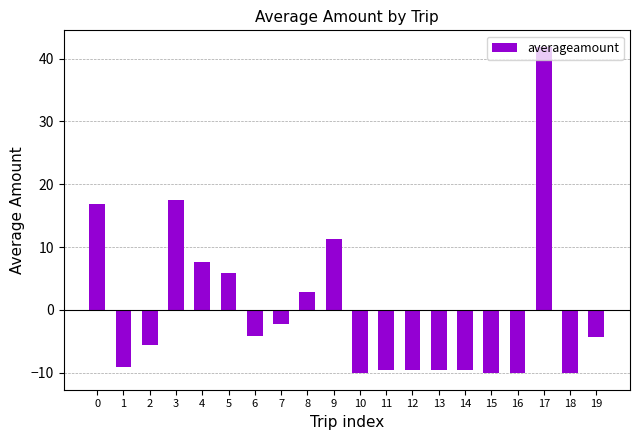

At which category does the chart reach its peak across all series?

17